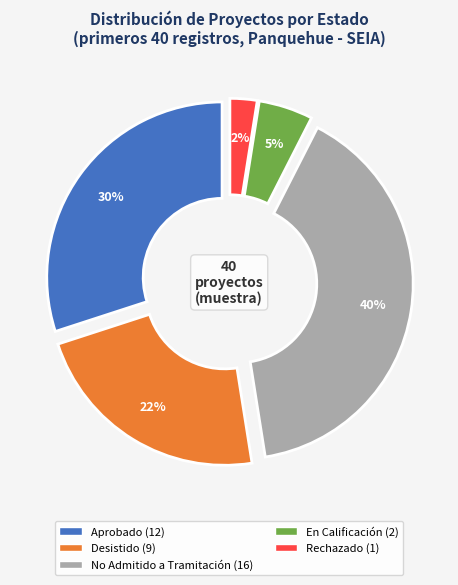

Does any single category account for the majority?

No